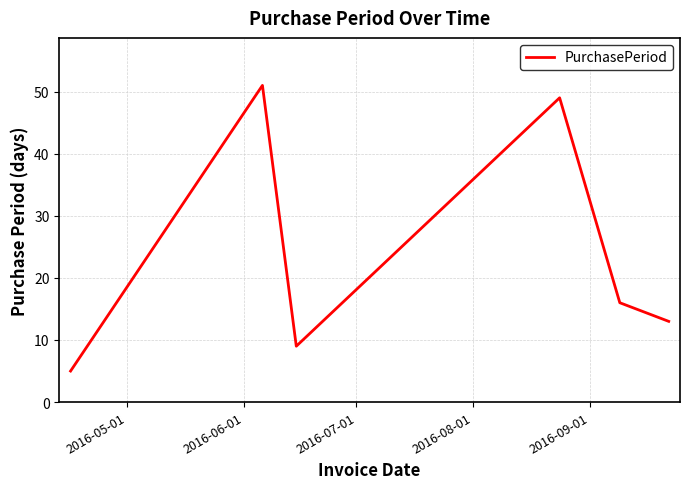

Is this an area chart (filled region under the line)?

No